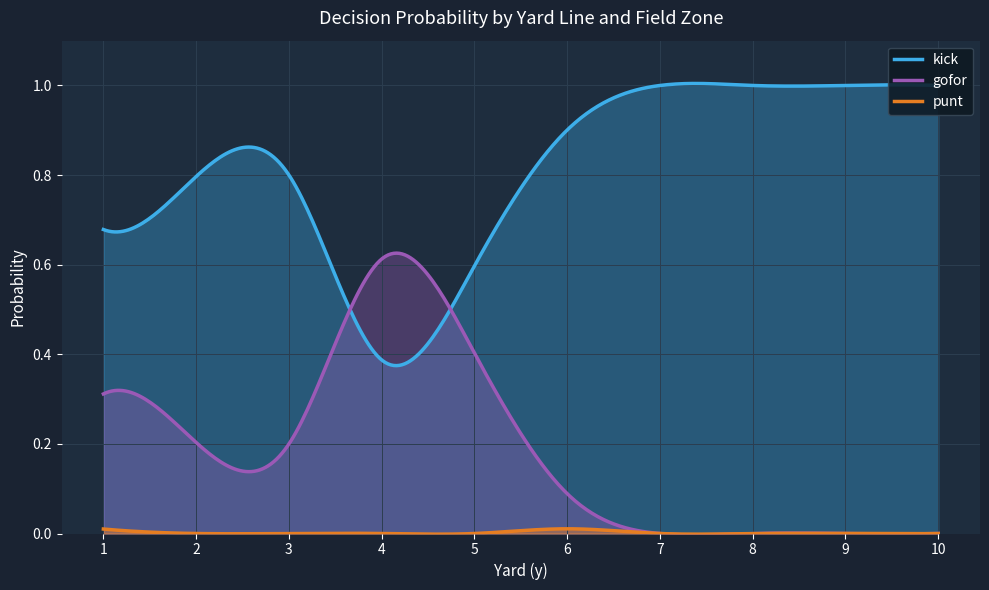

What is the difference between the maximum and second lowest values in the gofor series?

0.6